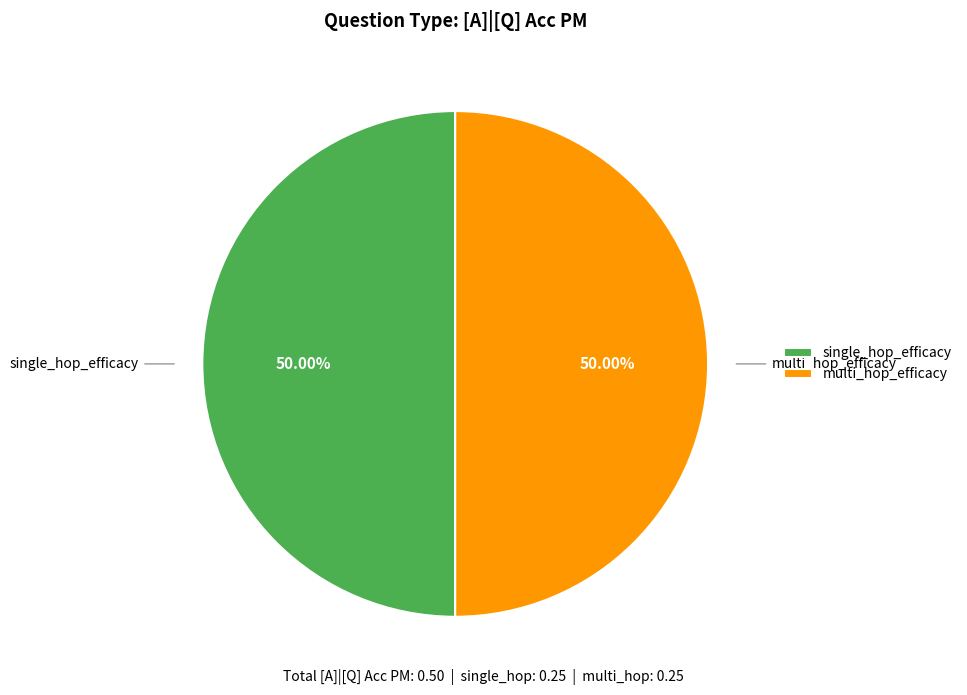

To the nearest percent, what is the combined percentage of single_hop_efficacy and multi_hop_efficacy?

100%